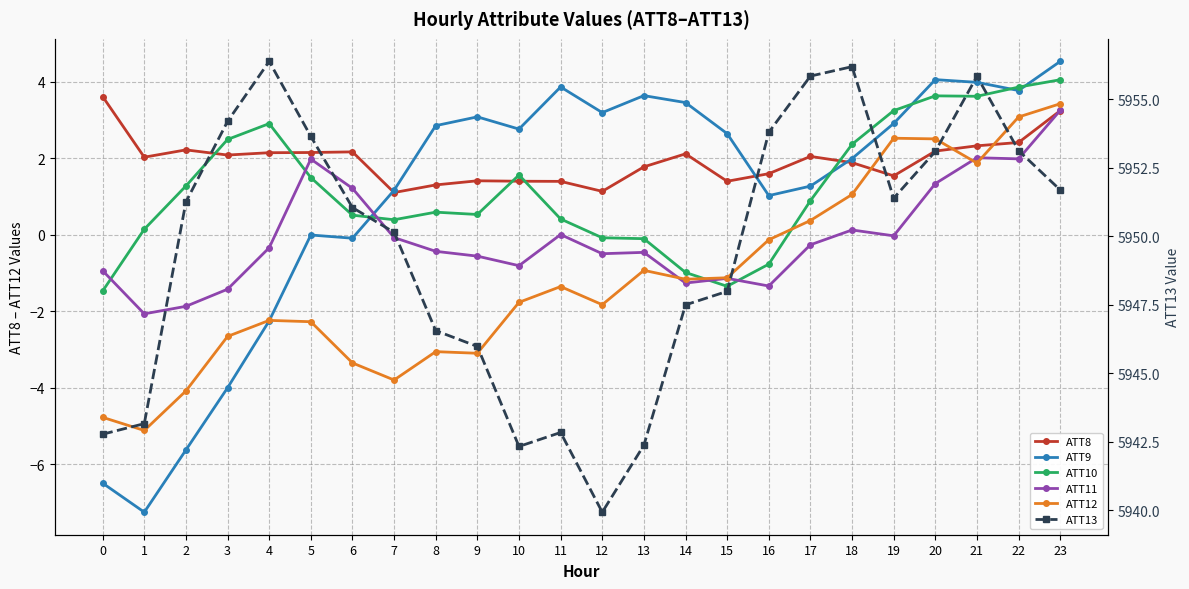

Which category has the lowest value across all series?

1